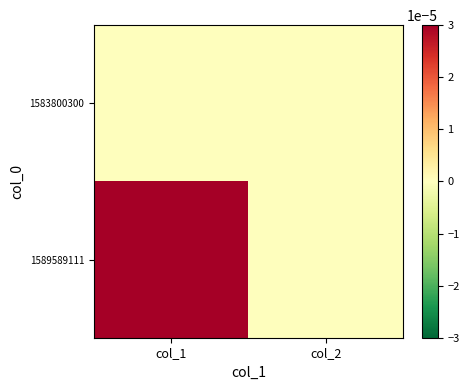

Which series has the largest total across all categories?

1589589111